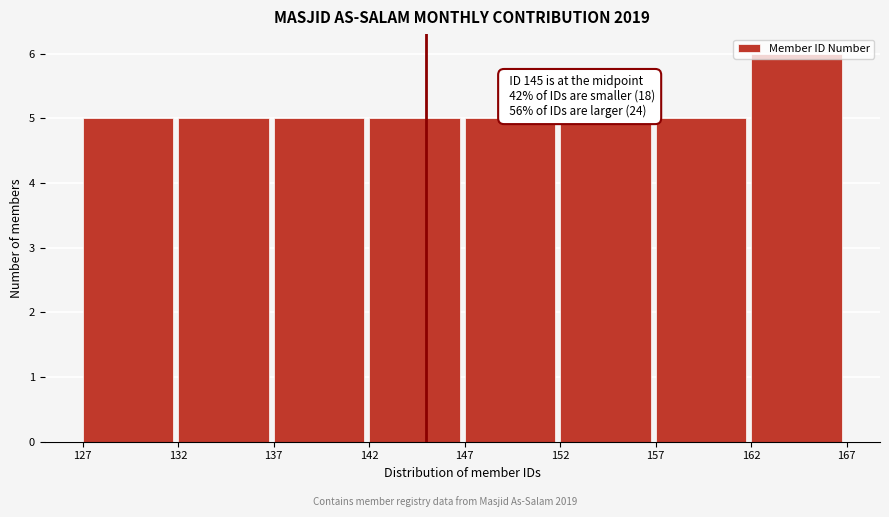

Which range on the x-axis has the tallest bar?

162 to 167